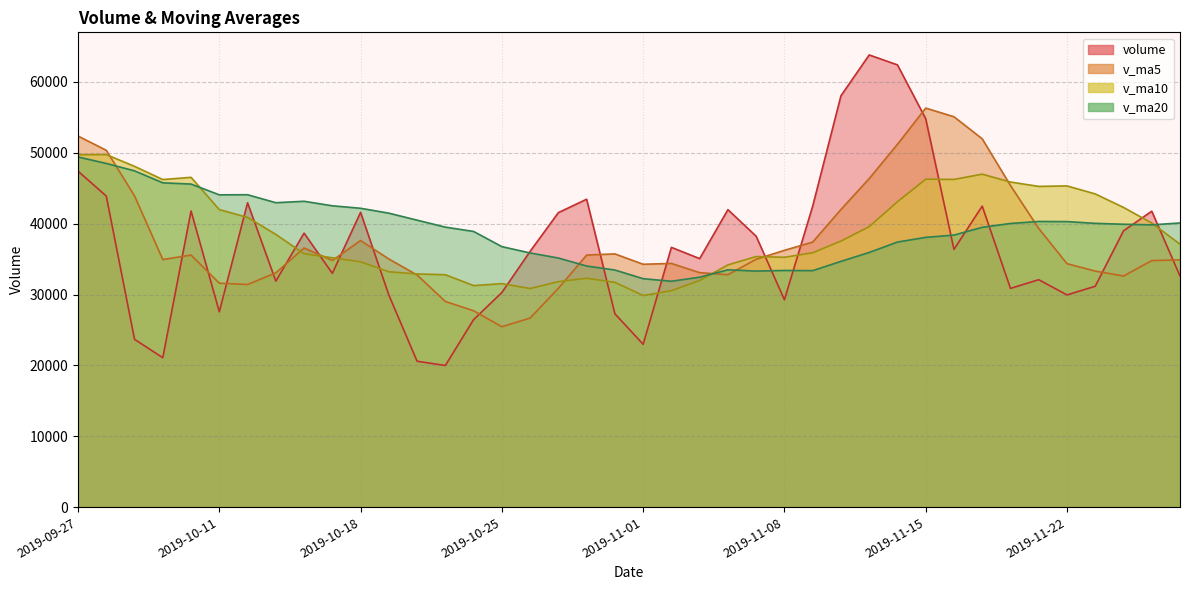

The value of v_ma20 at 2019-10-28 is 35860.4. True or false?

True